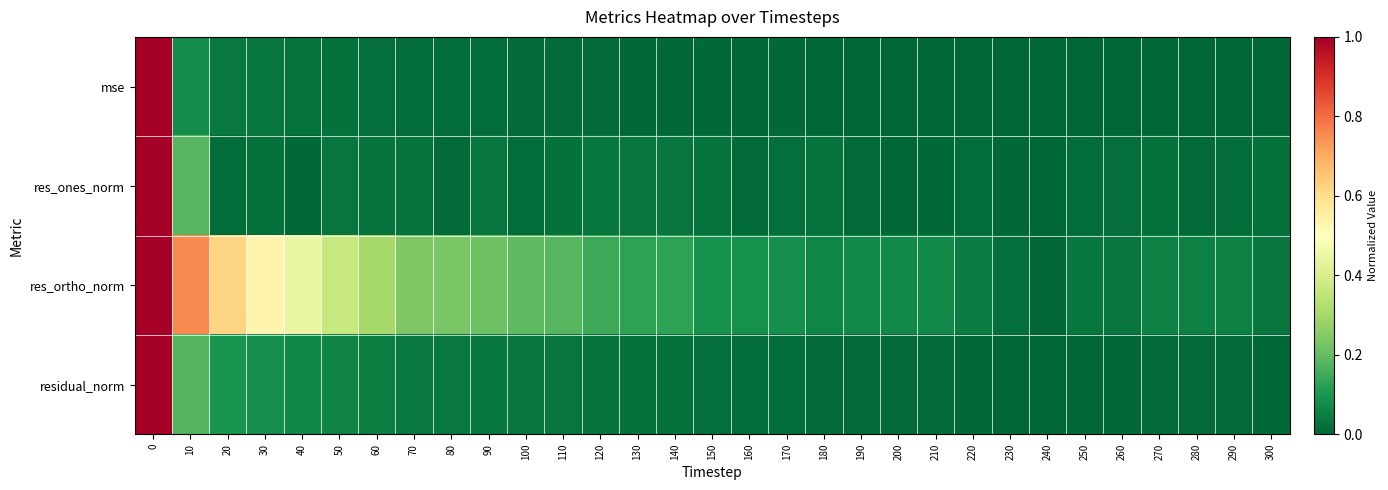

Which series changed the most between 100 and 150?

res_ortho_norm